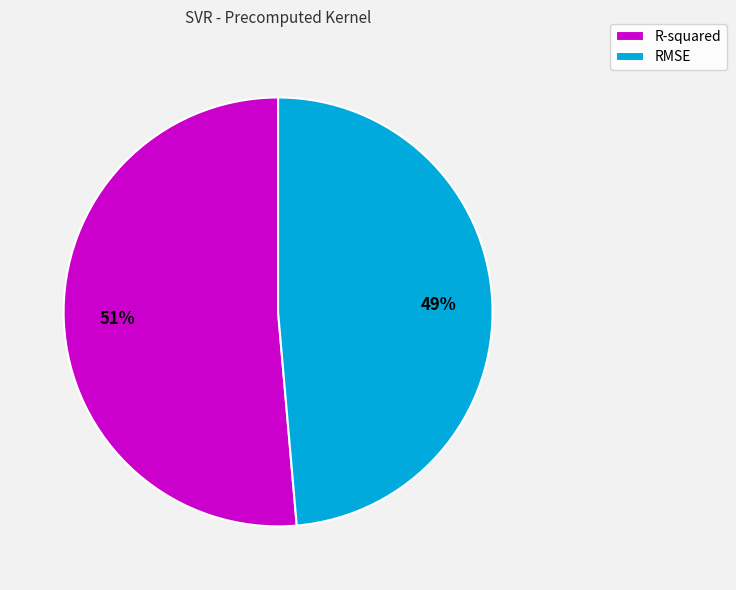

How many slices are in this pie chart?

2